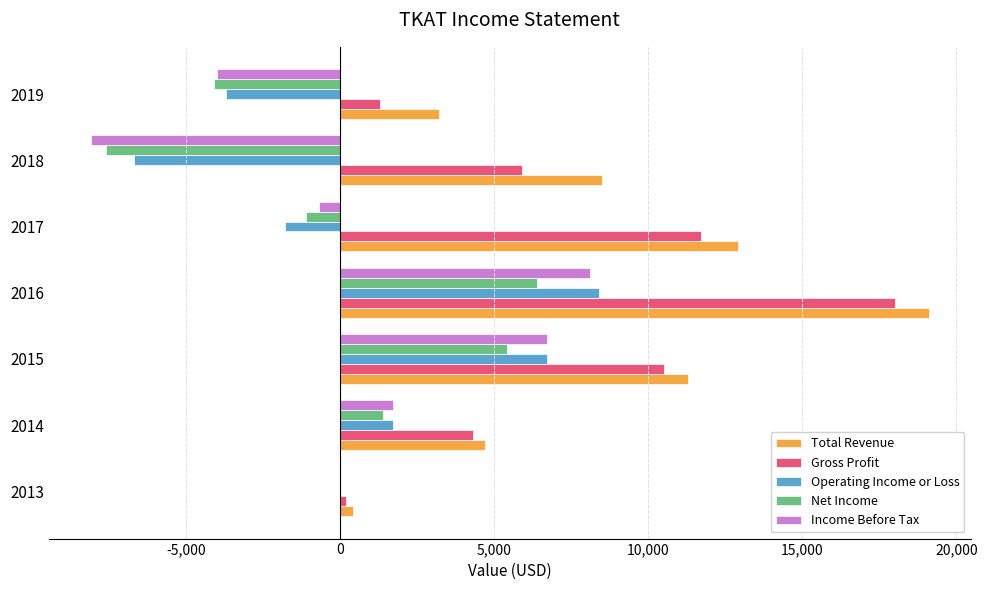

What is the total value across all series at 2015?

40600